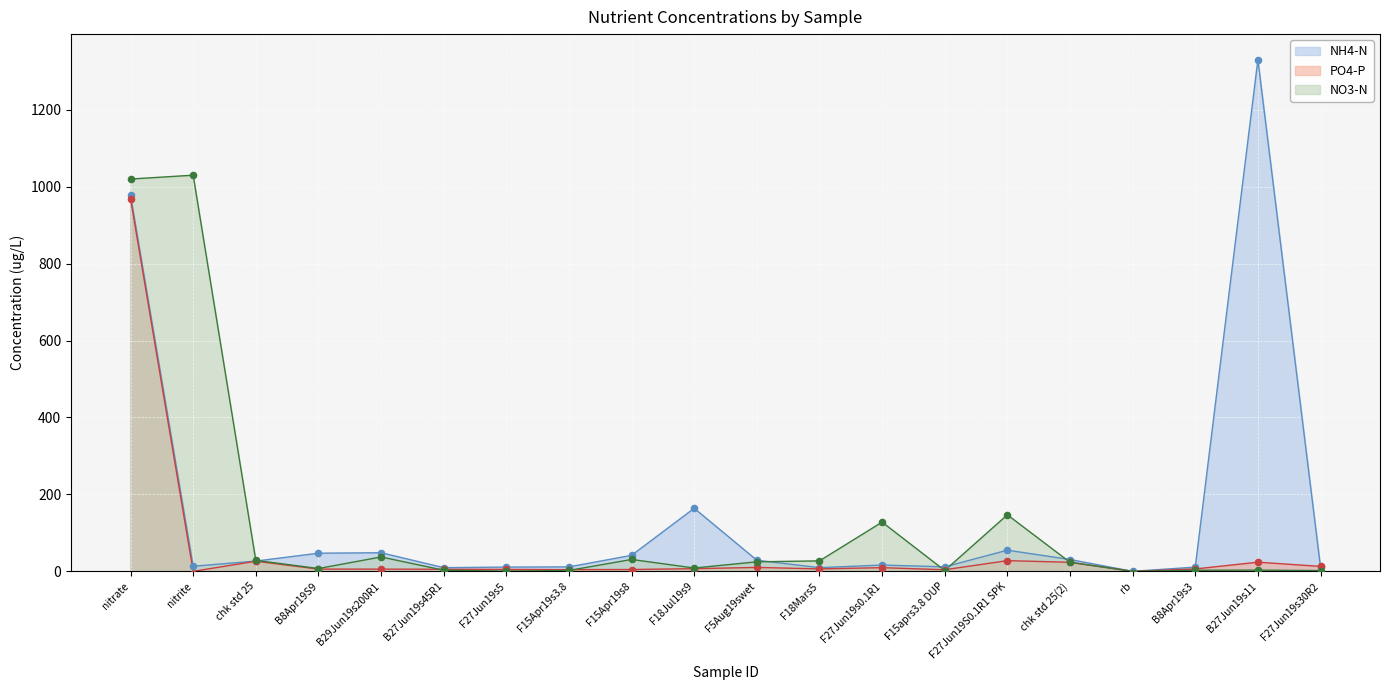

Which series reaches the minimum Y coordinate?

PO4-P